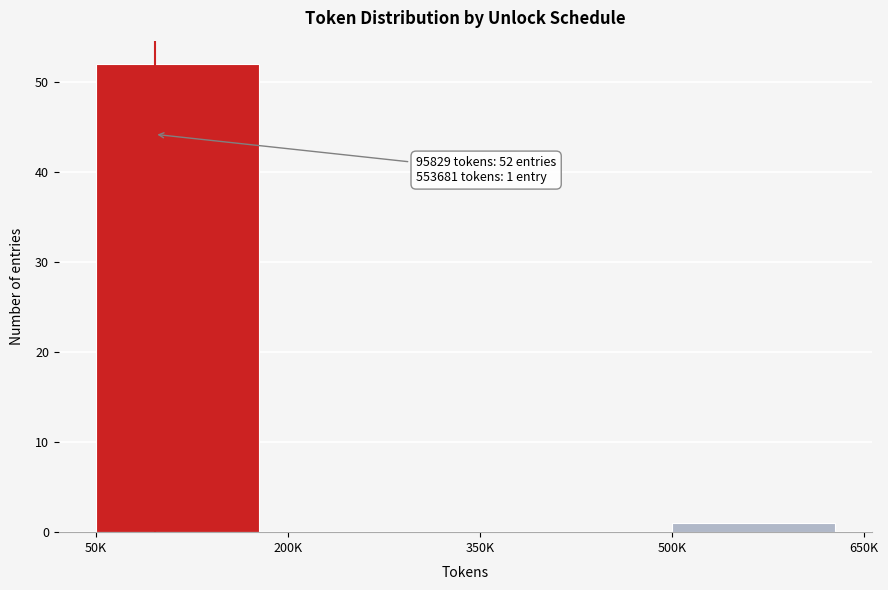

Reading left to right, what are all the values shown in this chart?

50K=52	200K=0	350K=0	500K=1